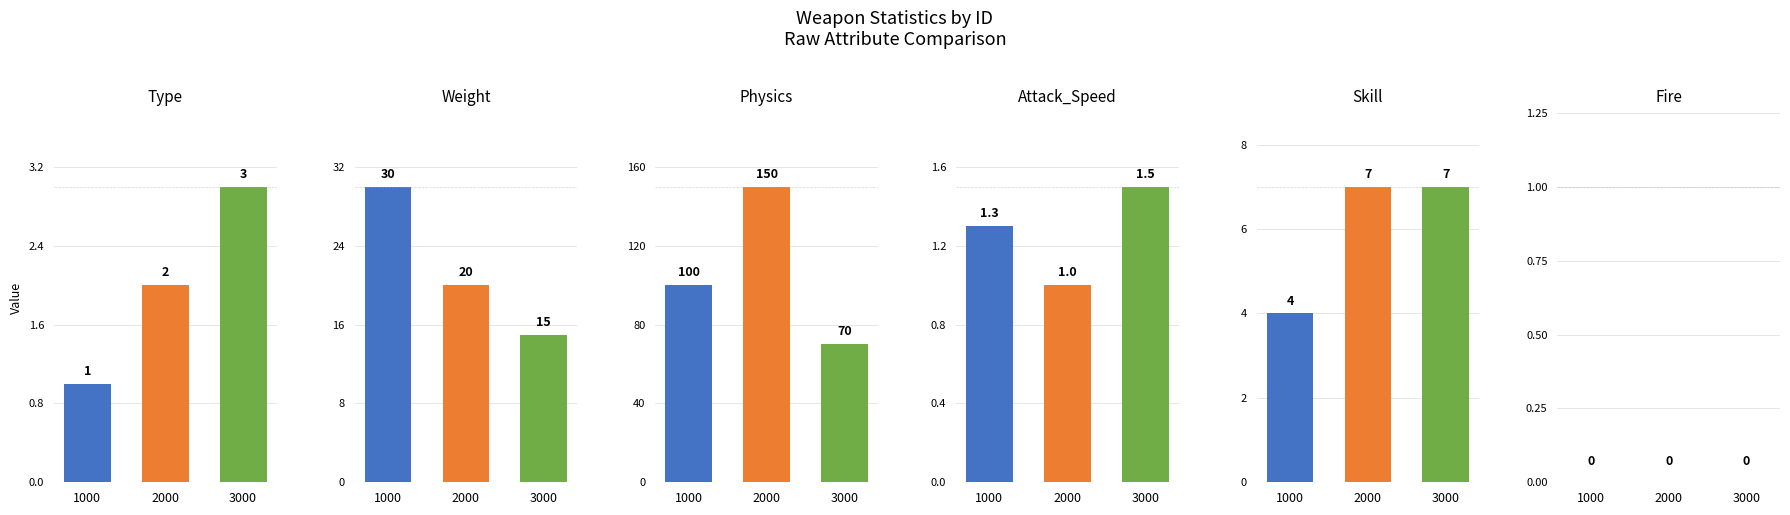

Is it true that Type equals 1.0 at 1000?

True